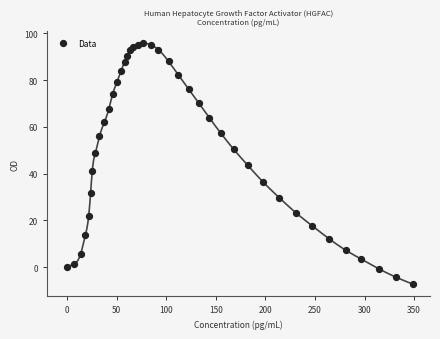

What is the range of Y values (max minus min)?

103.0